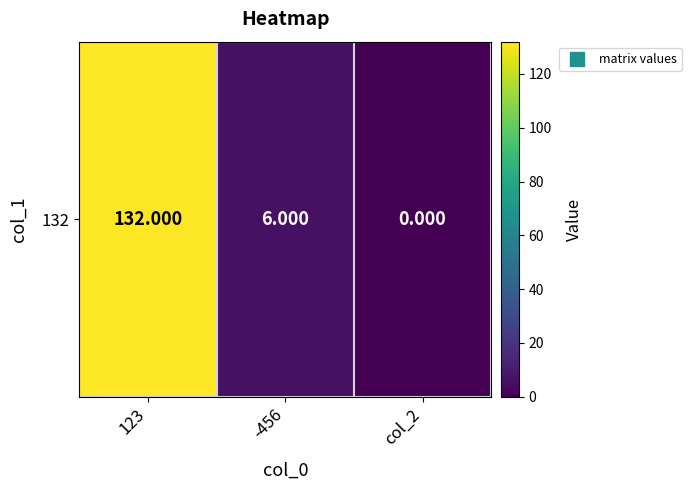

Rank the categories by value from lowest to highest.

col_2, -456, 123